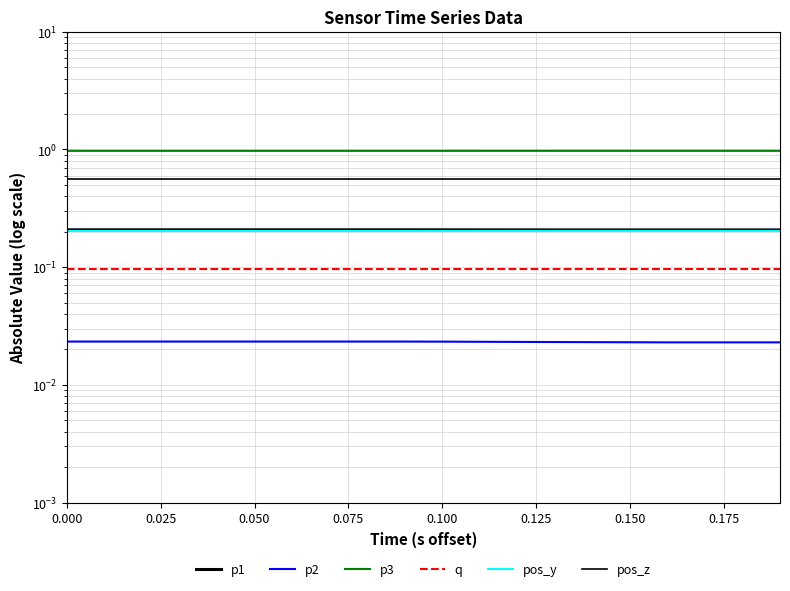

True or false: p1 has a value of 0.4 at 18.

False